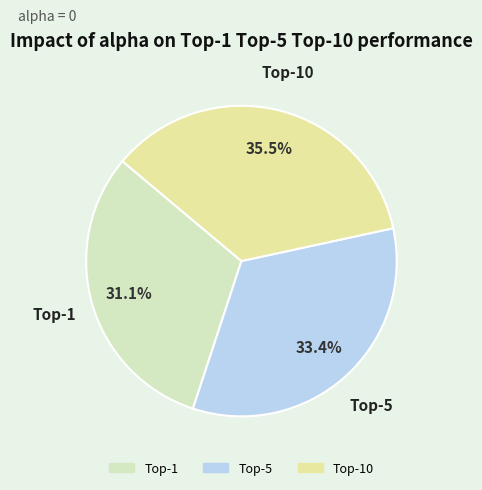

How many segments does this pie chart have?

3